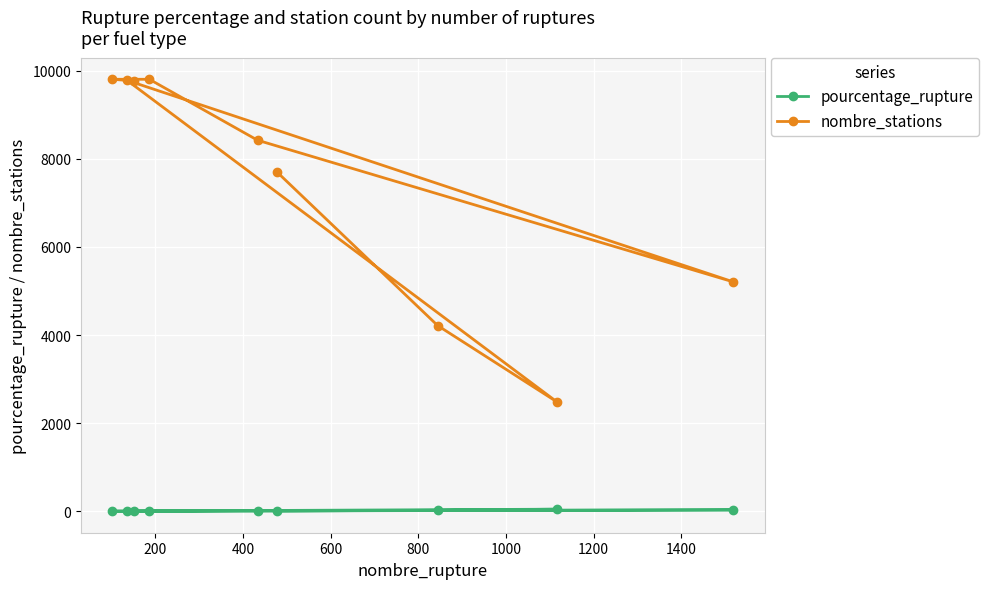

Which series has the largest total across all categories?

nombre_stations